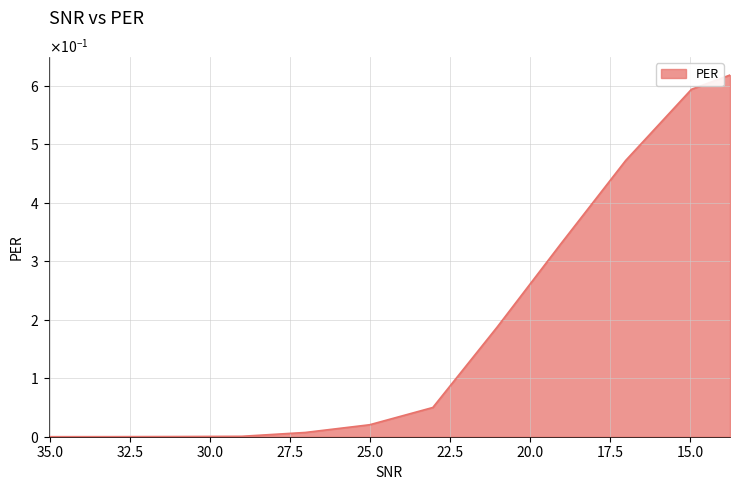

What is the sum of the values at 27.02135 and 23.0379?

0.1